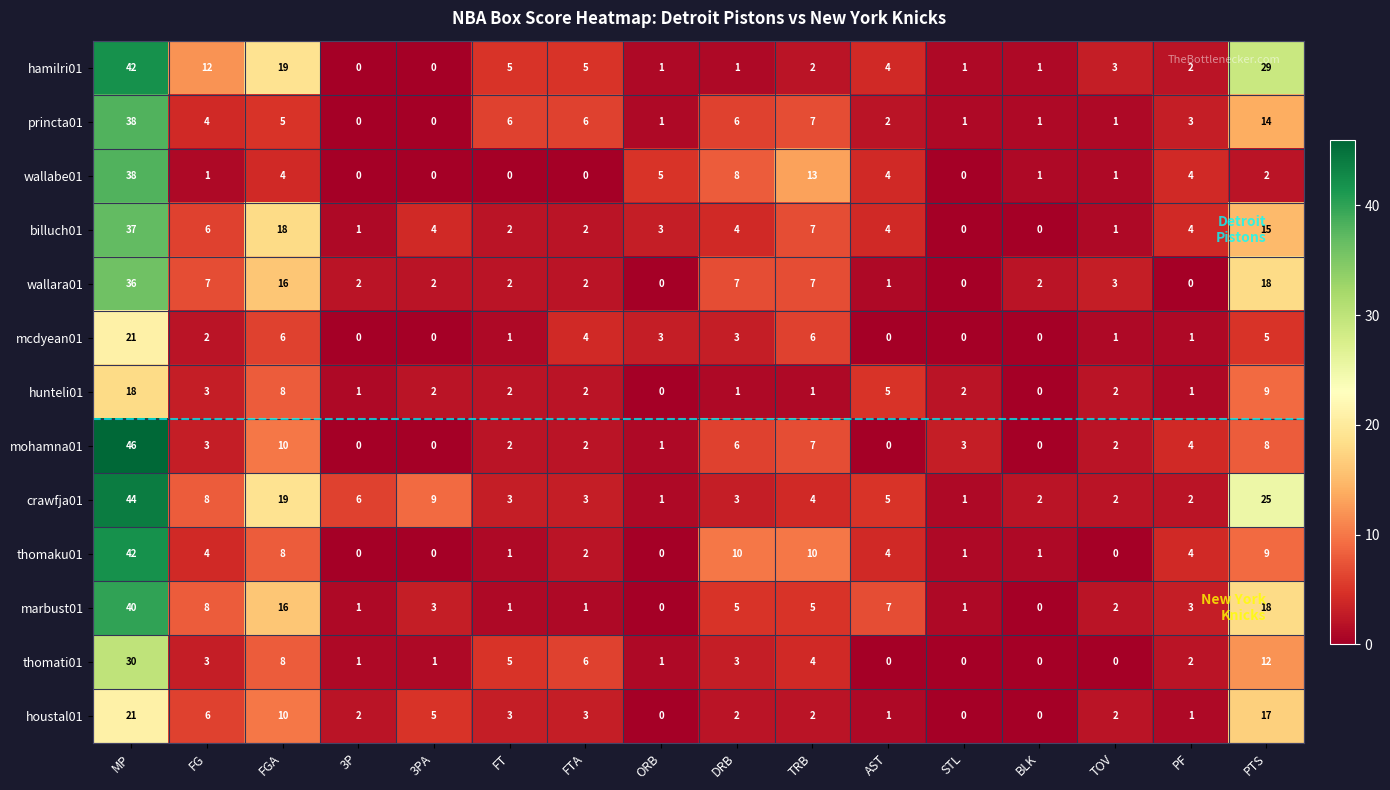

At which label is wallara01 closest to 18?

PTS